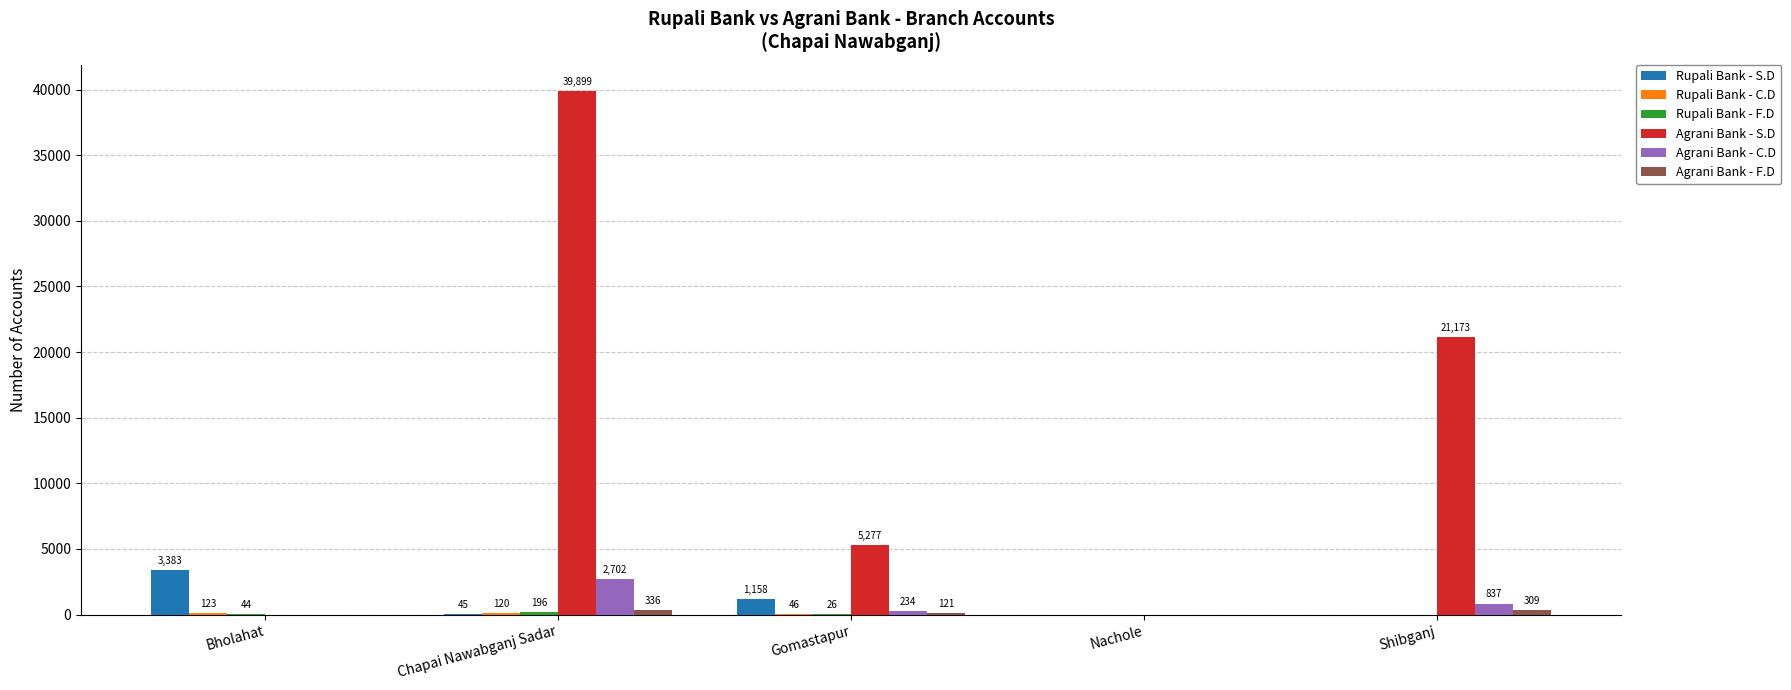

What is the spread (max minus min) of values at Gomastapur?

5251